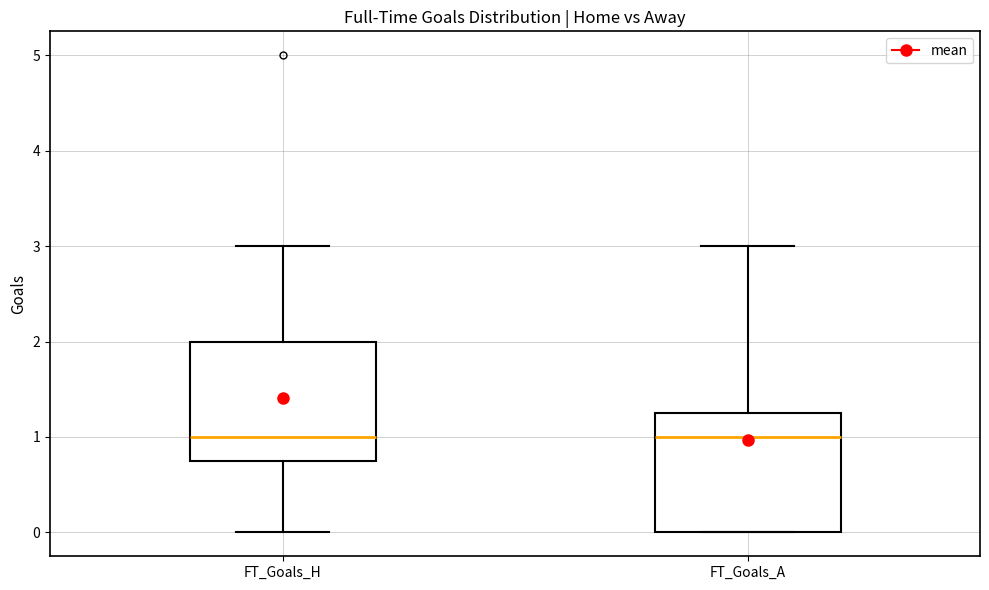

Reading left to right, read every box against the y-axis: the position of its median line, the range the box covers, and the ends of its whiskers. The values are not printed on the chart, so give them approximately, as read against the axis.

FT_Goals_H: median 1.0, box 0.8 to 2.0, whiskers 0.0 to 3.0
FT_Goals_A: median 1.0, box 0.0 to 1.3, whiskers 0.0 to 3.0